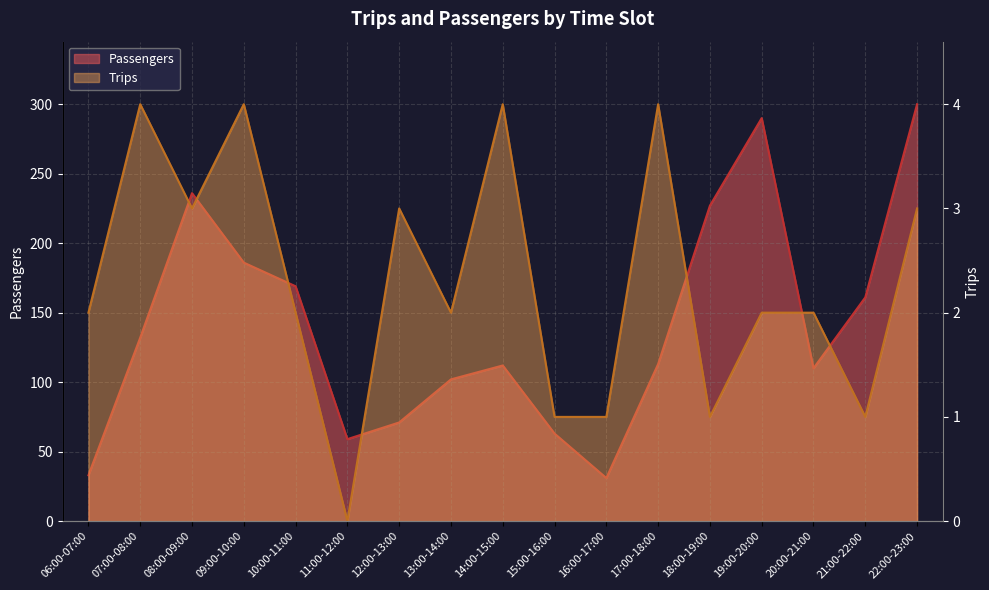

True or false: Passengers has more than 2 interior local peaks.

True